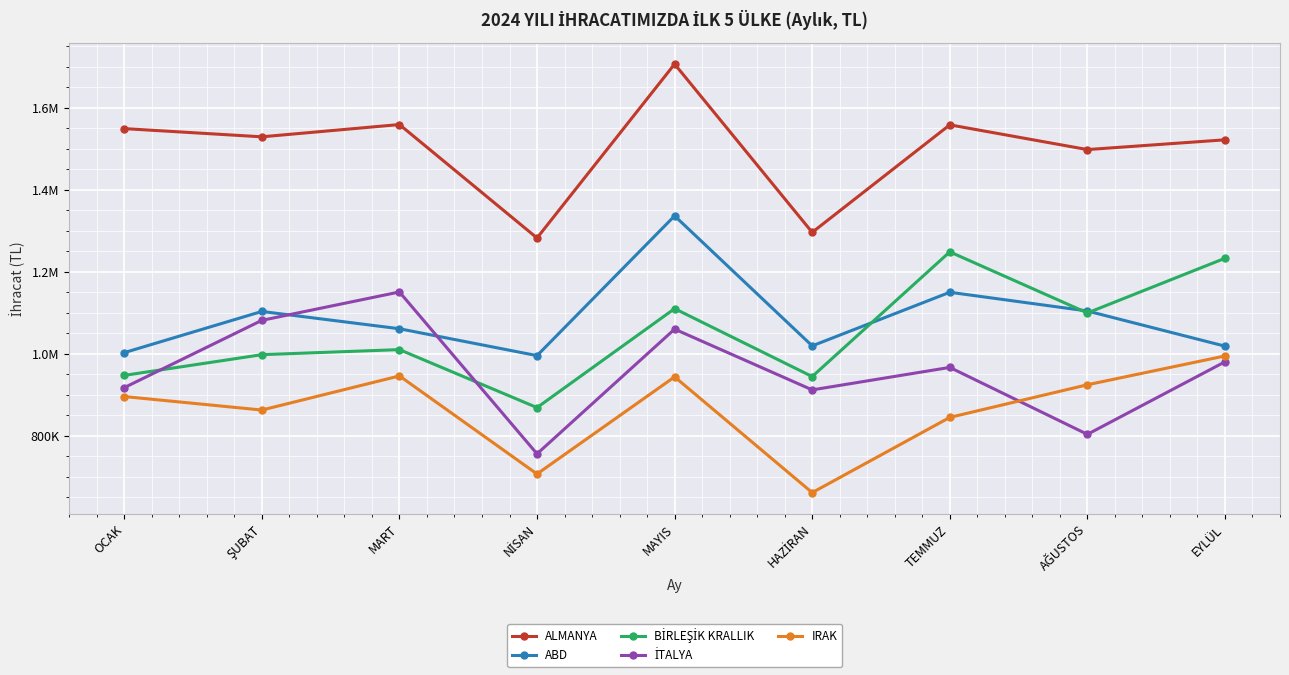

In IRAK, how many points are higher than both neighbors (excluding endpoints)?

2